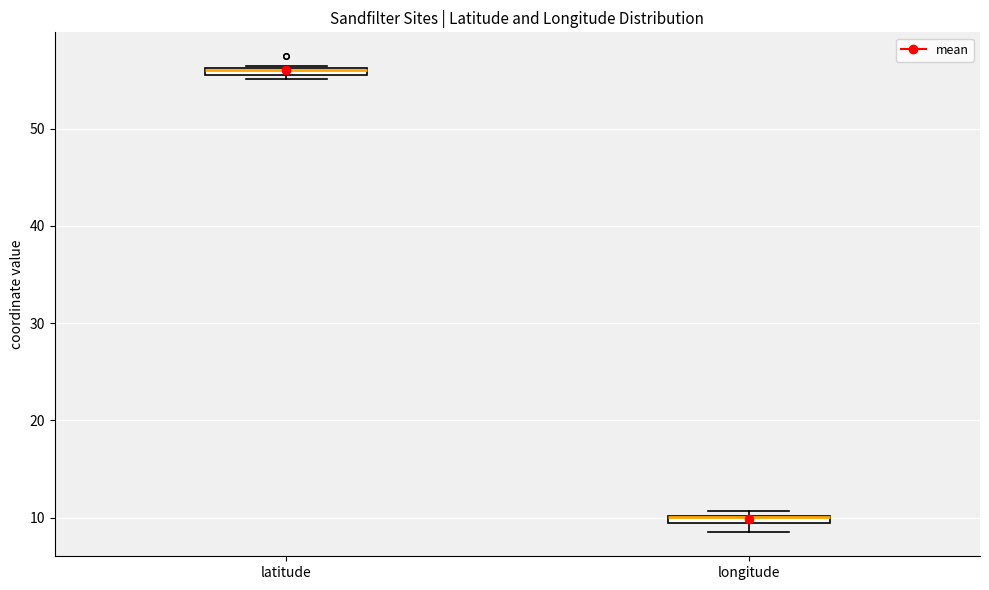

Where is the lower edge of the box for latitude on the y-axis? The values are not printed on the chart, so give them approximately, as read against the axis.

55